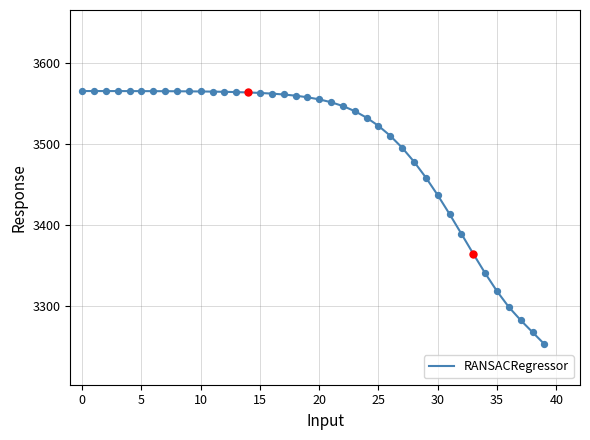

What is the difference between the maximum and minimum values?

312.4